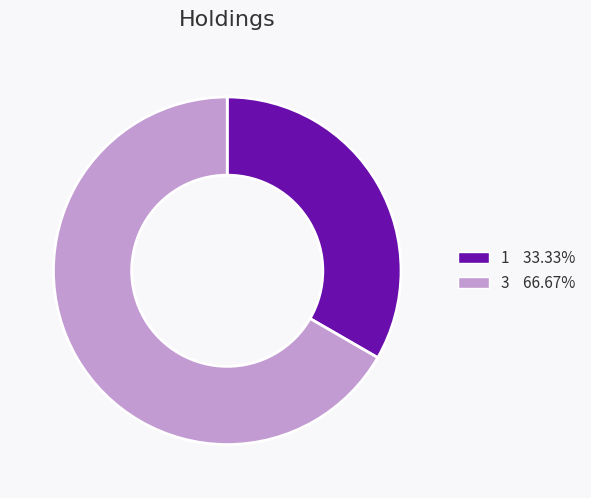

What is the ratio of the value at 1 to the value at 3?

0.5